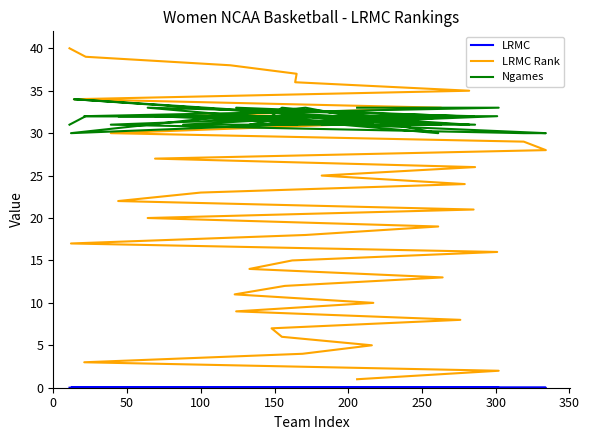

Reading right to left, extract all data points from this chart.

LRMC: 0.0	0.0	0.0	0.0	0.0	0.0	0.0	0.0	0.0	0.0	0.0	0.0	0.0	0.0	0.0	0.0	0.0	0.0	0.0	0.0	0.0	0.0	0.0	0.0	0.0	0.0	0.0	0.0	0.0	0.0	0.0	0.0	0.0	0.0	0.0	0.0	0.0	0.0	0.0	0.0
LRMC Rank: 40.0	39.0	38.0	37.0	36.0	35.0	34.0	33.0	32.0	31.0	30.0	29.0	28.0	27.0	26.0	25.0	24.0	23.0	22.0	21.0	20.0	19.0	18.0	17.0	16.0	15.0	14.0	13.0	12.0	11.0	10.0	9.0	8.0	7.0	6.0	5.0	4.0	3.0	2.0	1.0
Ngames: 31.0	32.0	32.0	31.0	32.0	31.0	34.0	31.0	31.0	32.0	31.0	30.0	30.0	32.0	31.0	31.0	32.0	32.0	32.0	32.0	33.0	30.0	33.0	30.0	32.0	32.0	31.0	32.0	32.0	32.0	31.0	33.0	32.0	32.0	33.0	32.0	32.0	32.0	33.0	33.0